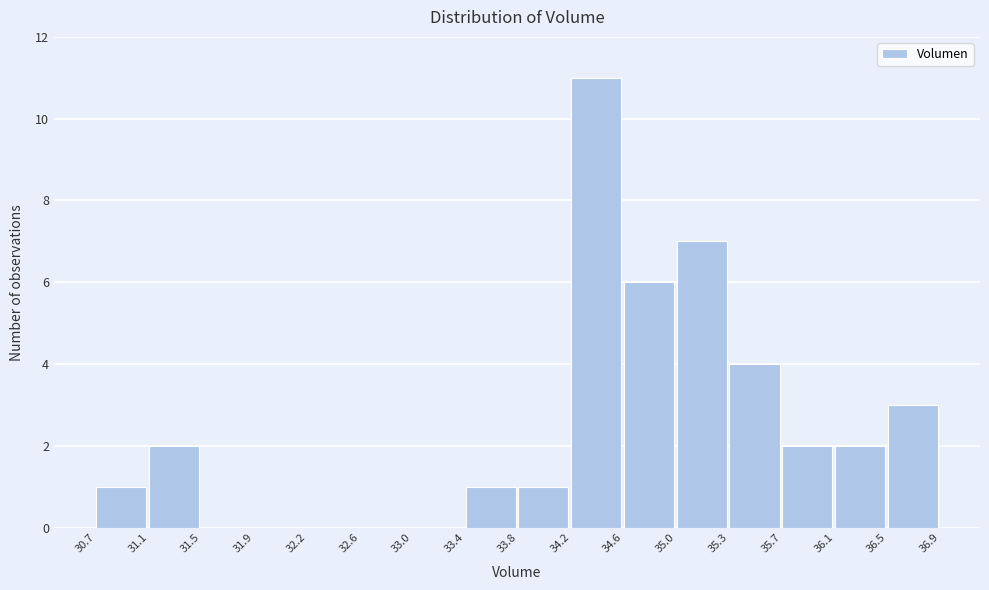

Reading left to right, transcribe this chart: for each bar, give the range it covers on the x-axis and its height. The values are not printed on the chart, so give them approximately, as read against the axis.

30.7 to 31.1: 1
31.1 to 31.5: 2
31.5 to 31.9: 0
31.9 to 32.2: 0
32.2 to 32.6: 0
32.6 to 33.0: 0
33.0 to 33.4: 0
33.4 to 33.8: 1
33.8 to 34.2: 1
34.2 to 34.6: 11
34.6 to 35.0: 6
35.0 to 35.3: 7
35.3 to 35.7: 4
35.7 to 36.1: 2
36.1 to 36.5: 2
36.5 to 36.9: 3